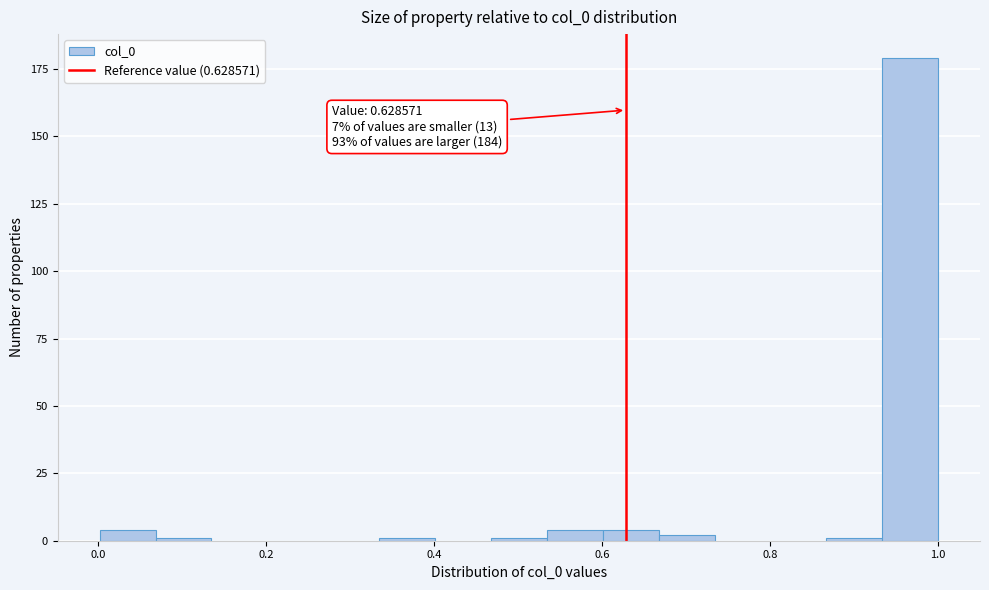

Around what value on the x-axis is the tallest bar? Give the approximate position of its centre, as read against the axis.

0.96